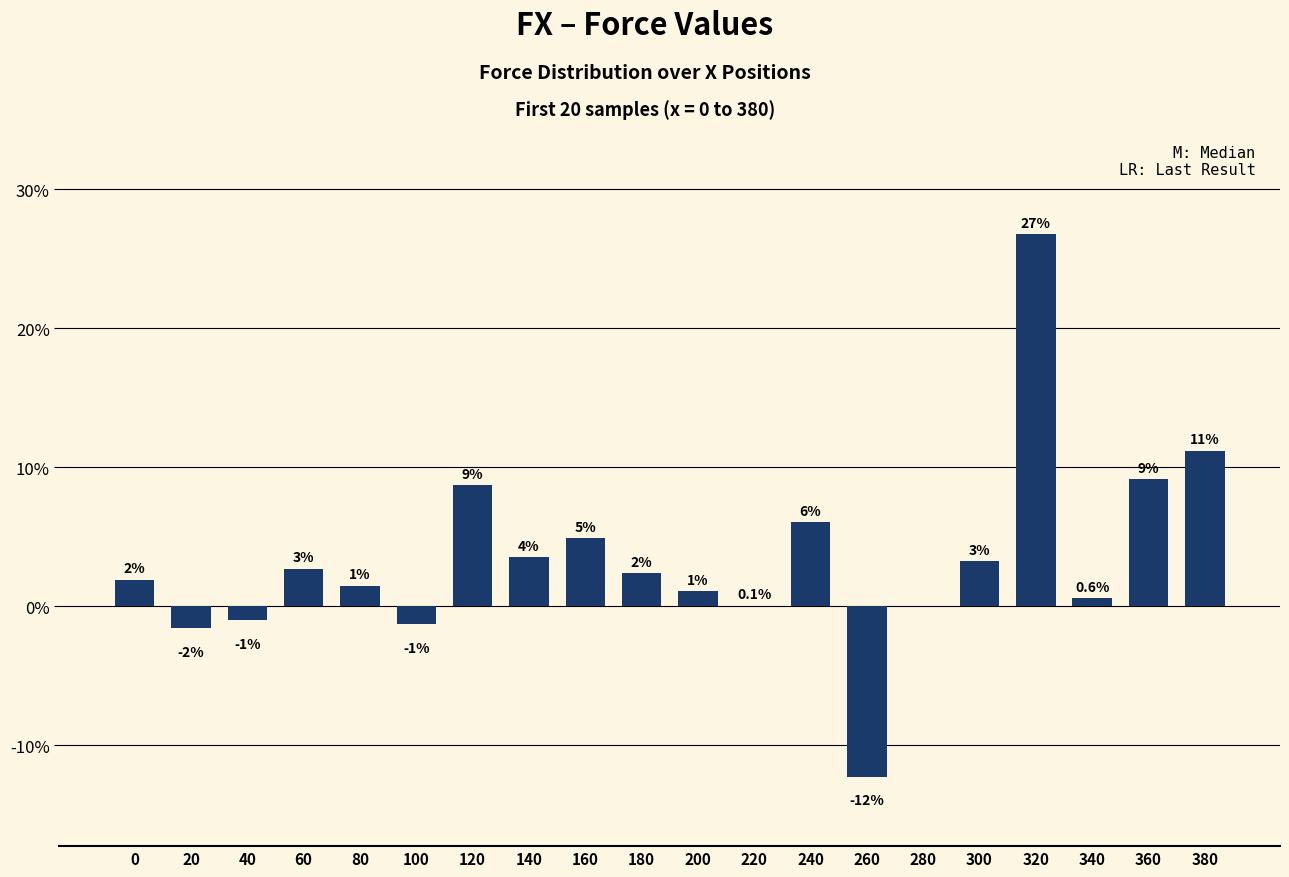

What is the greatest value displayed?

26.8